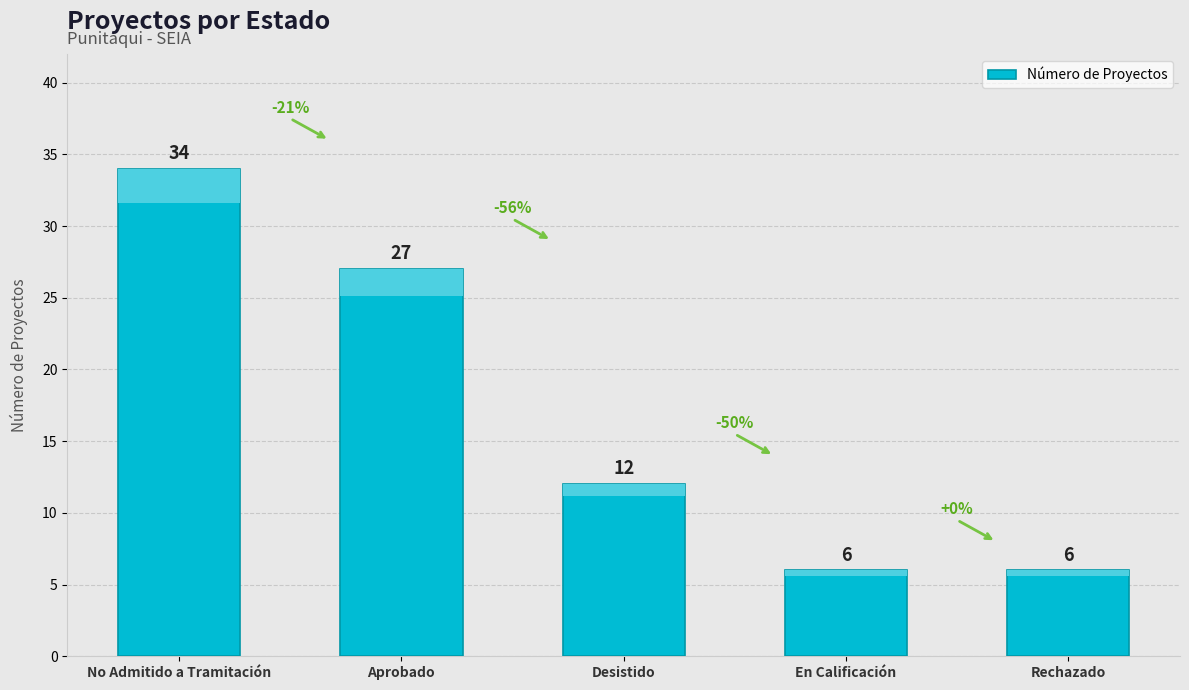

The chart shows a value of 27 at Aprobado. True or false?

True